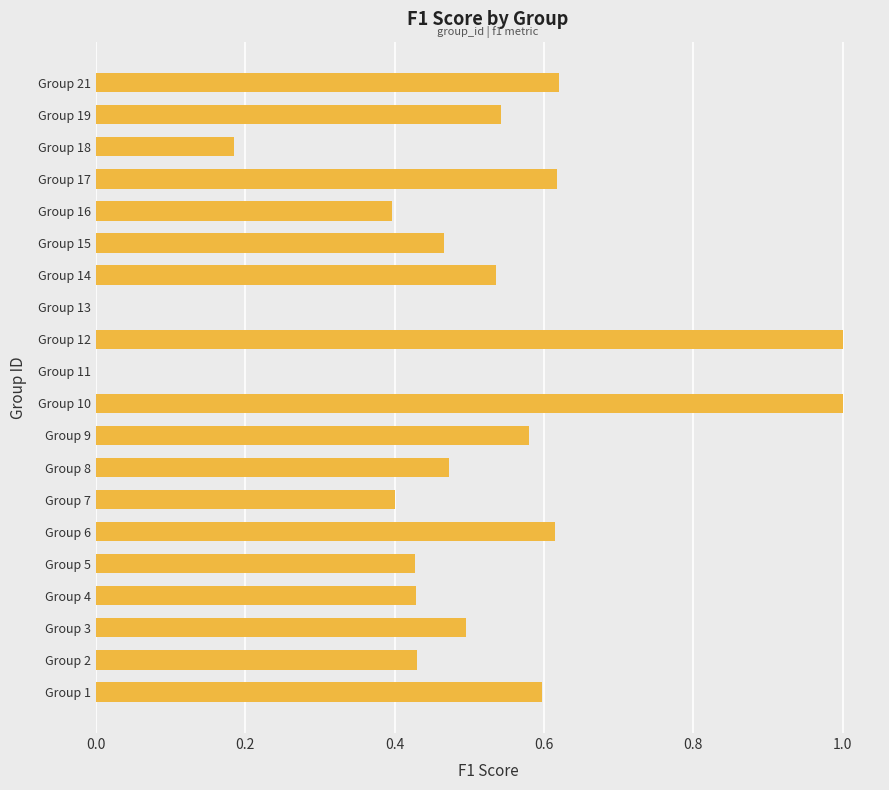

What is the maximum value shown in the chart?

1.0